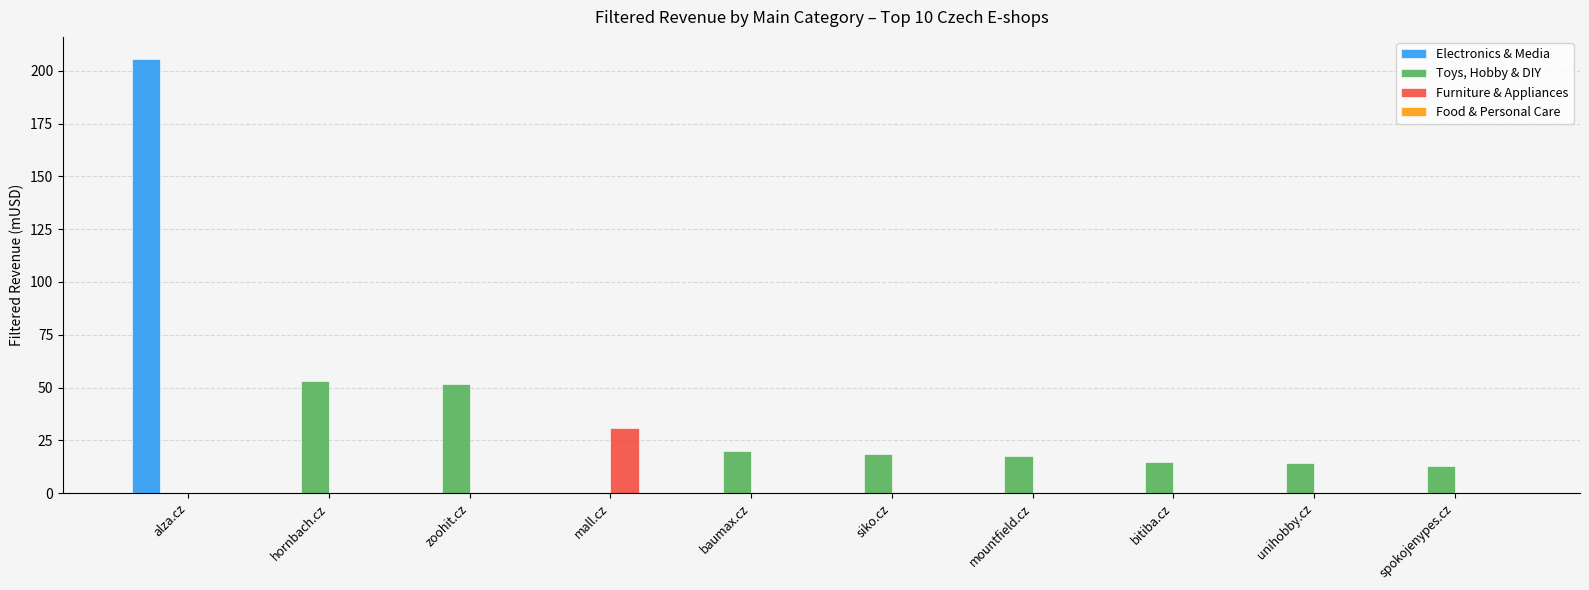

Are the bars grouped side by side (vs. stacked)?

Yes